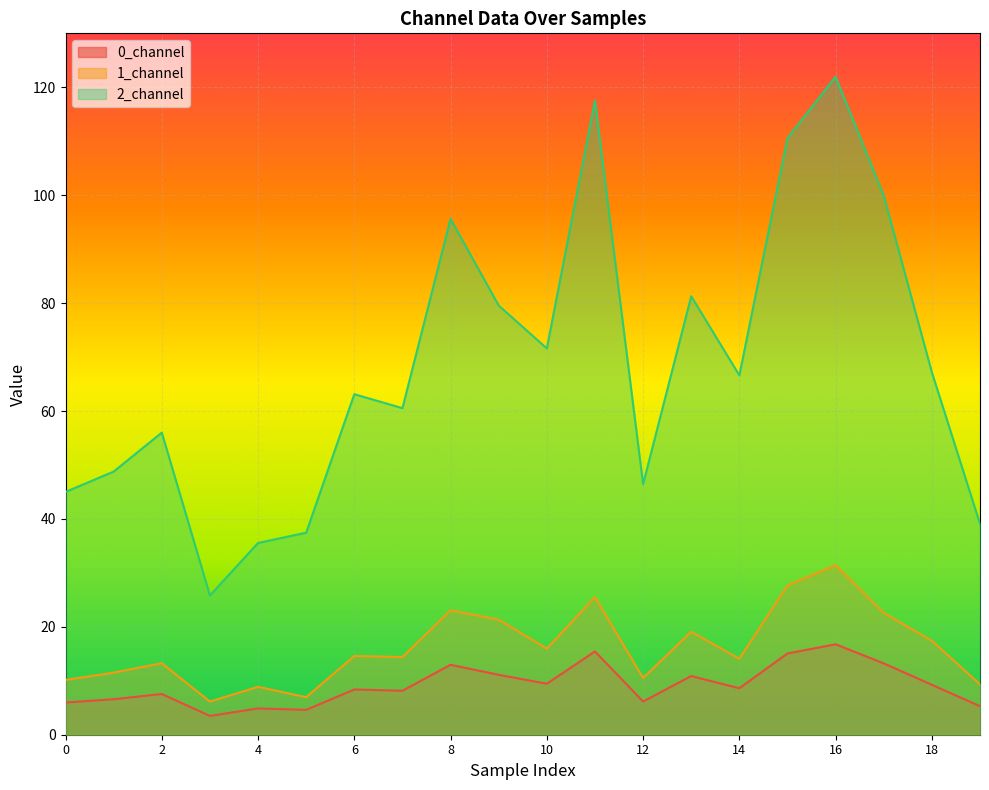

True or false: 0_channel and 2_channel cross at least once.

False